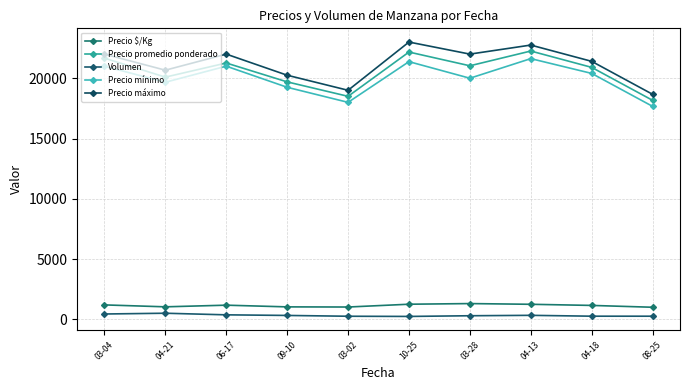

How many lines are shown in the chart?

5